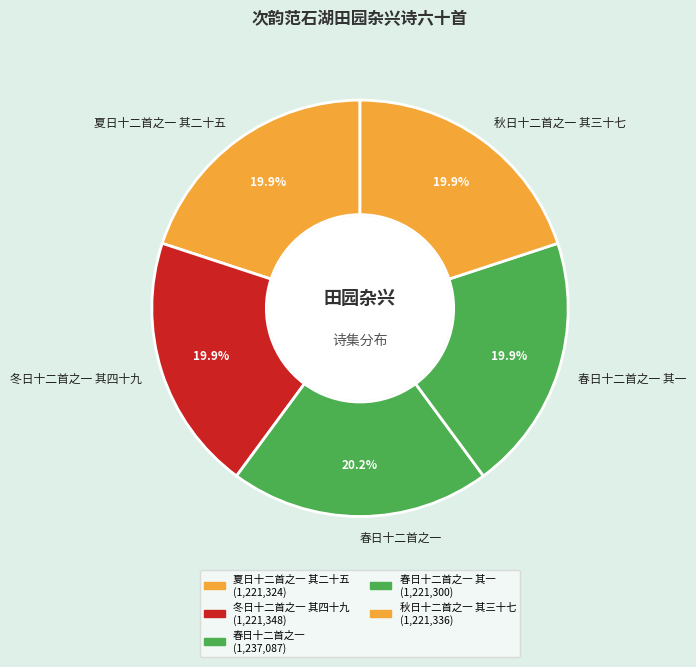

To the nearest percent, what is the combined percentage of 春日十二首之一 其一 and 秋日十二首之一 其三十七?

40%